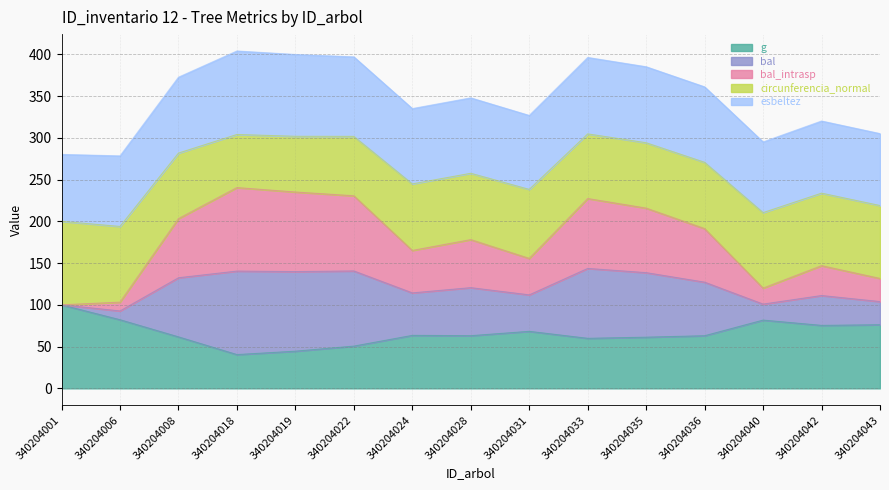

How many categories are shown in the chart?

15